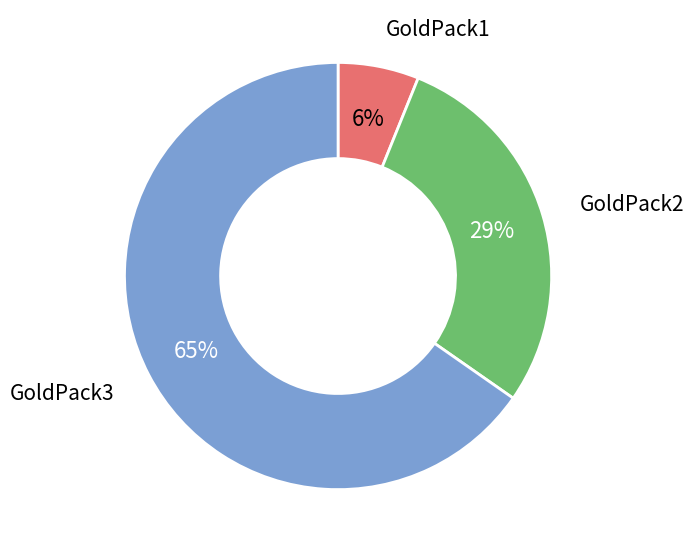

Is there a majority slice in this chart?

Yes